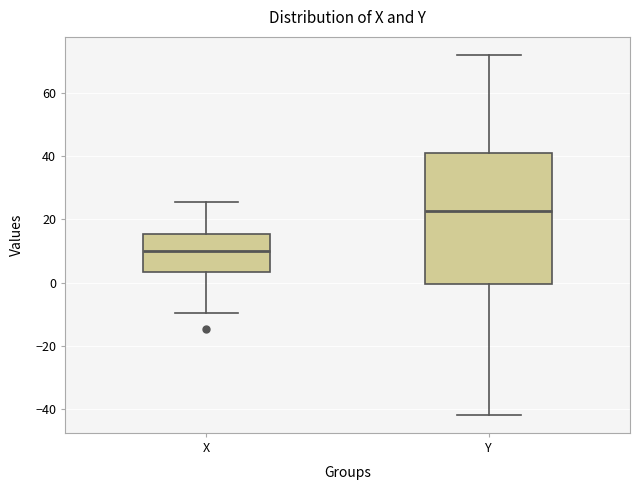

Comparing the boxes themselves (not the whiskers), which one is the tallest?

Y